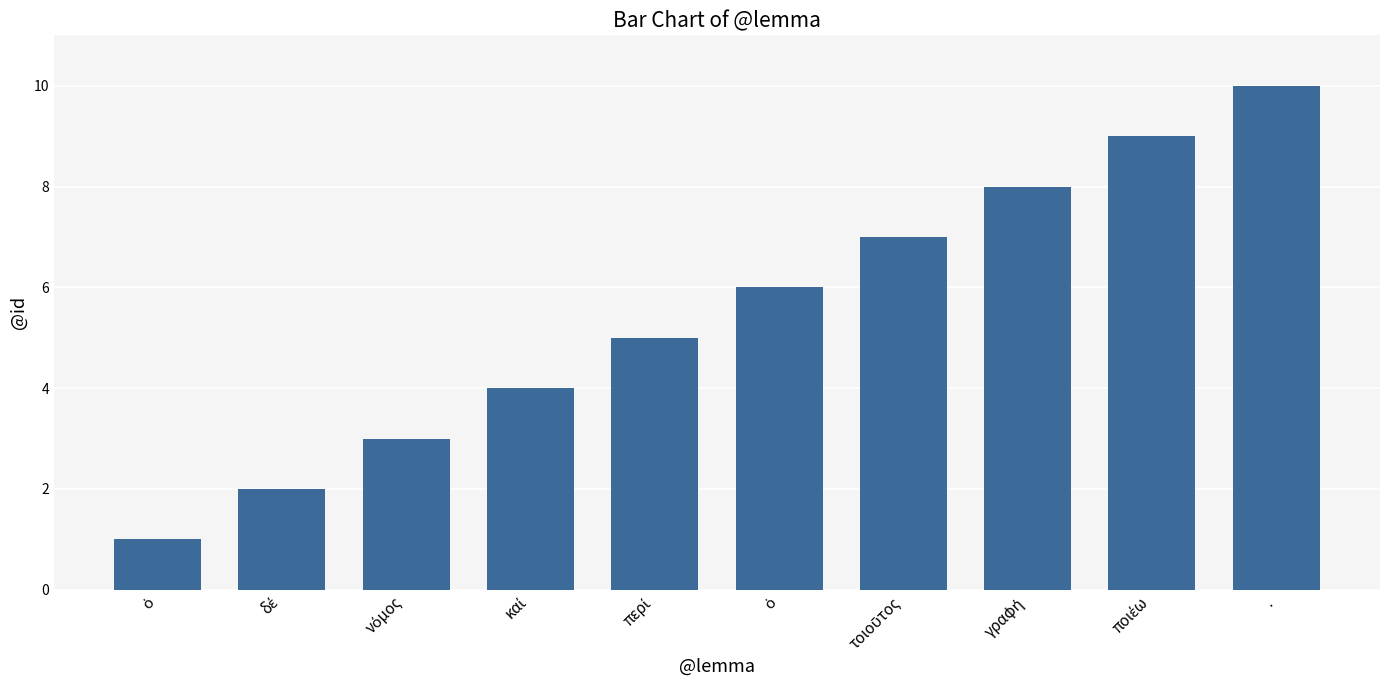

How many data points are less than 6?

5